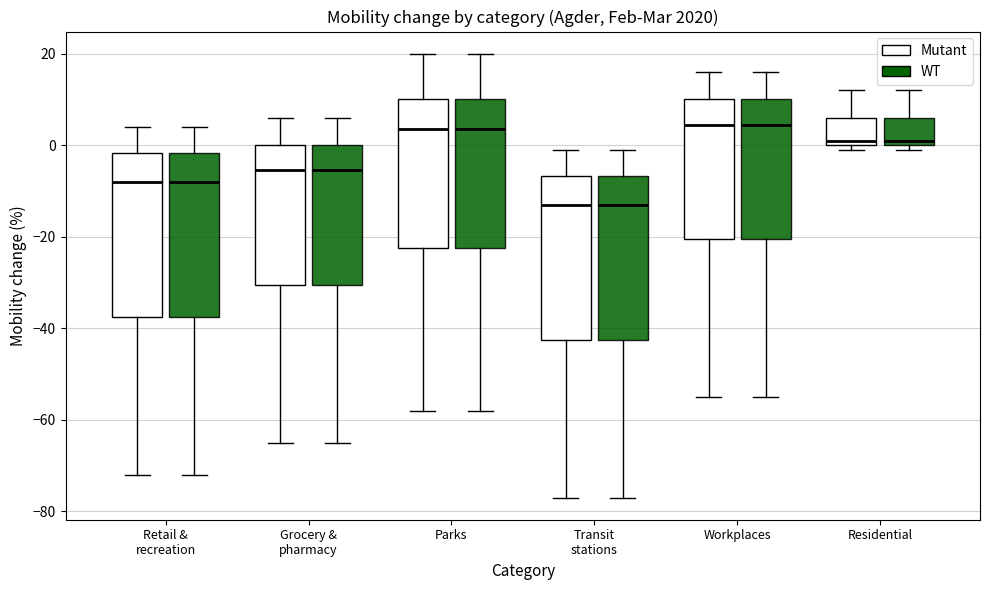

Where is the upper edge of the box for Residential (Mutant) on the y-axis? The values are not printed on the chart, so give them approximately, as read against the axis.

6